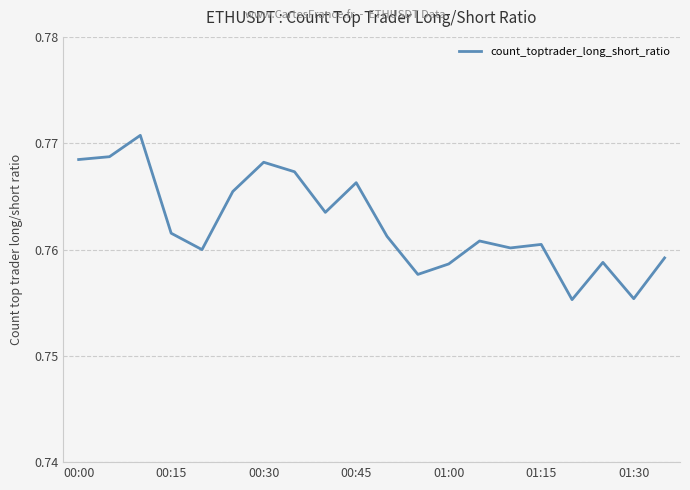

The value at 01:15 is 1.3. True or false?

False